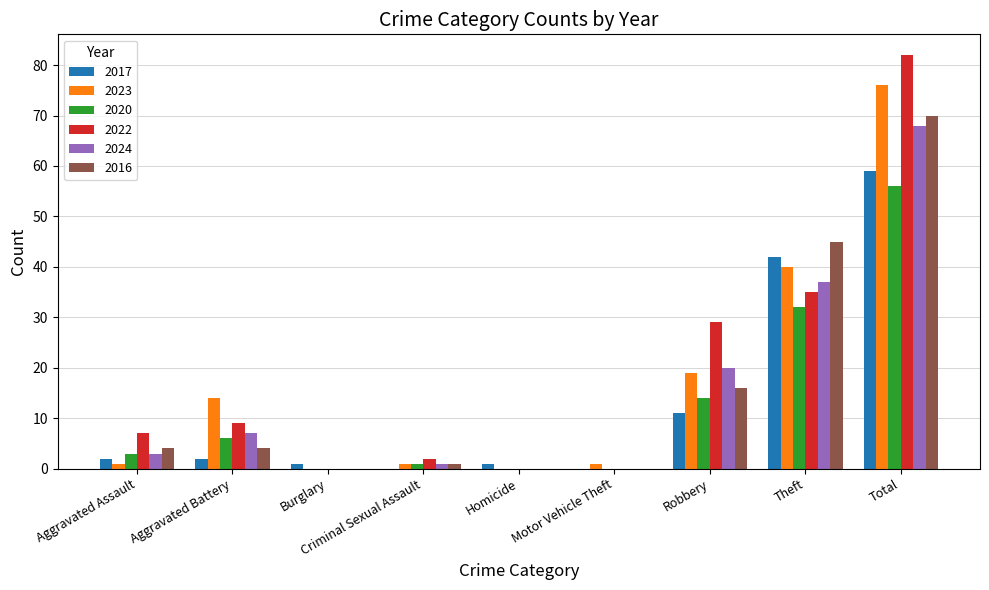

Is it true that 2024 equals -45 at Homicide?

False